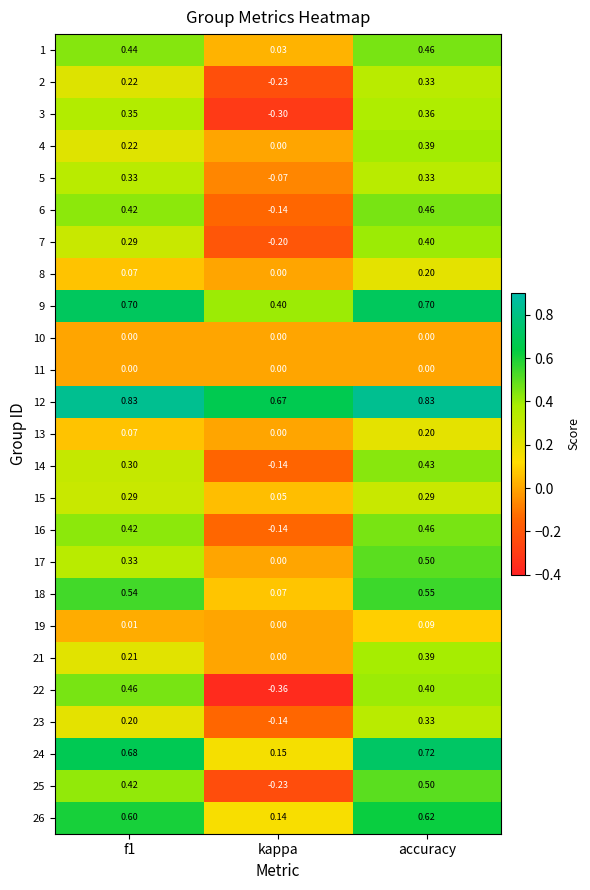

At which label does 26 reach its minimum?

kappa